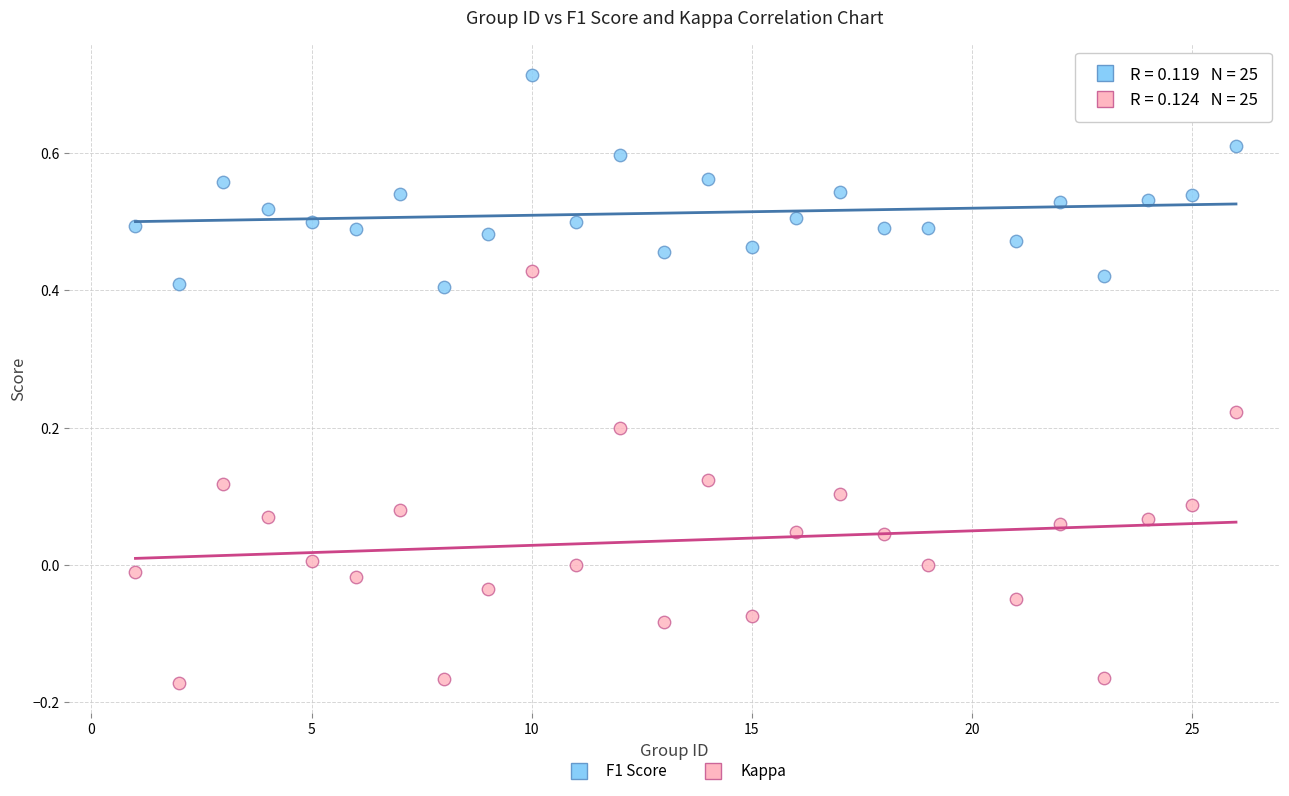

Which series contains the highest Y value?

F1 Score